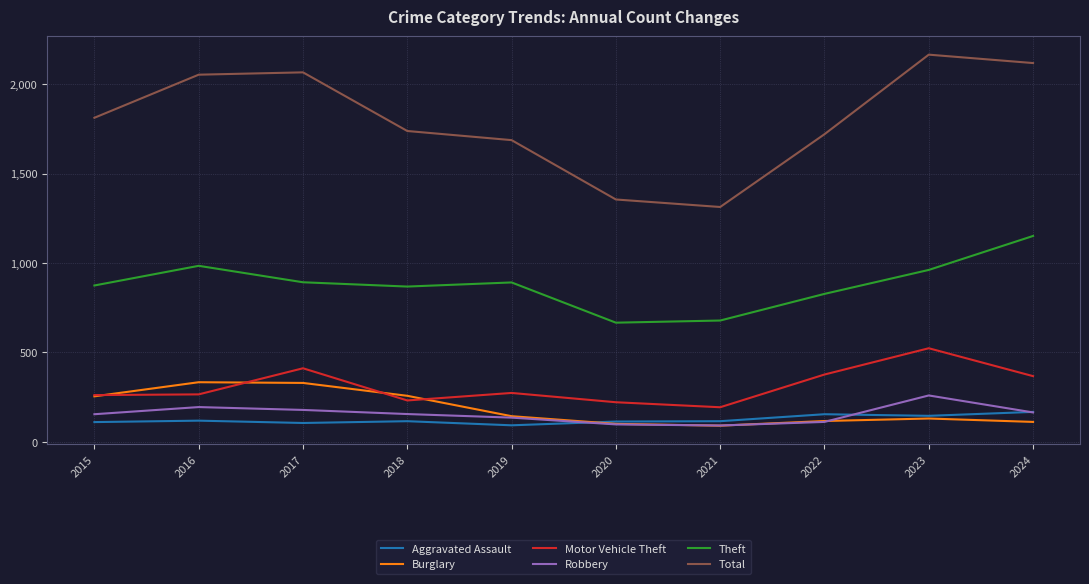

What is the minimum value for Motor Vehicle Theft?

193